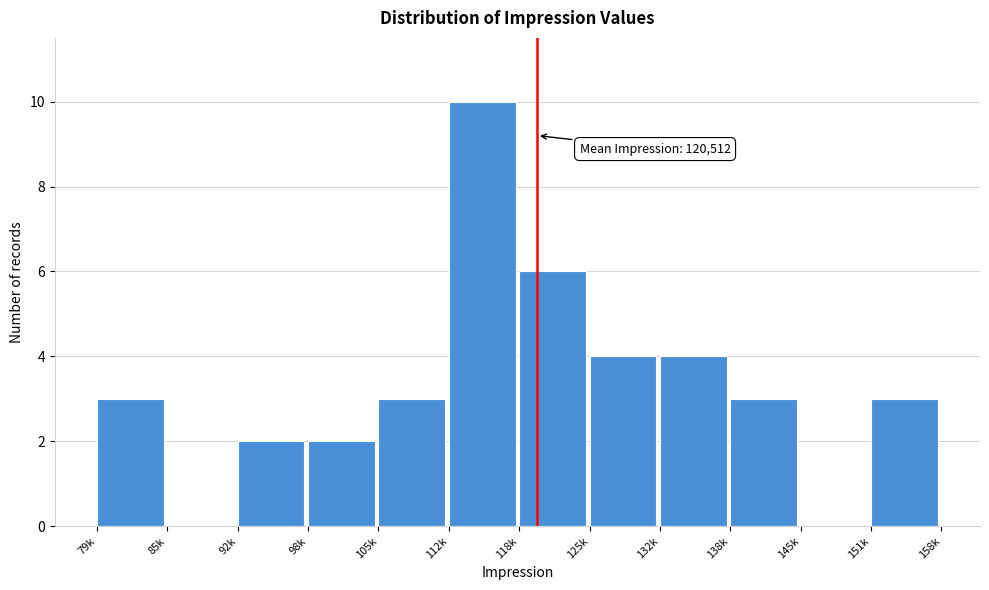

Reading right to left, what are all the values shown in this chart?

151k=3	145k=0	138k=3	132k=4	125k=4	118k=6	112k=10	105k=3	98k=2	92k=2	85k=0	79k=3